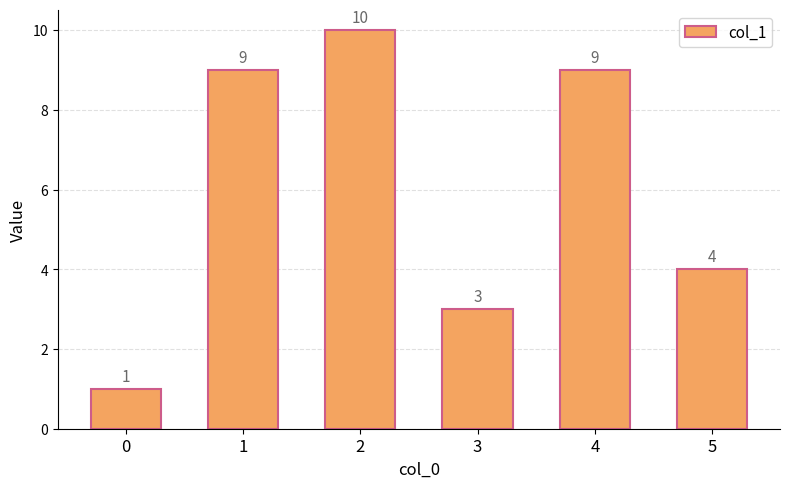

Are the bars grouped side by side (vs. stacked)?

No